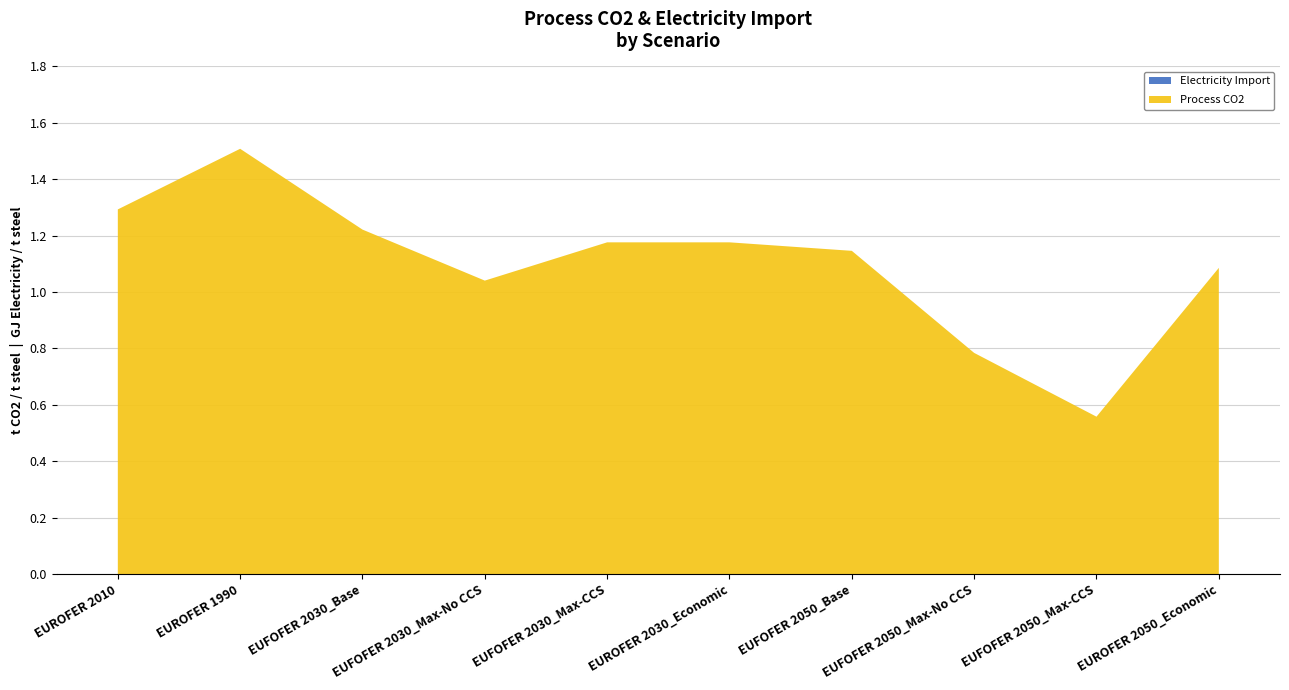

Reading right to left, list all the values displayed in this chart.

Process CO2: 1.1	0.6	0.8	1.1	1.2	1.2	1.0	1.2	1.5	1.3
Electricity Import: 0.0	0.0	0.0	0.0	0.0	0.0	0.0	0.0	0.0	0.0